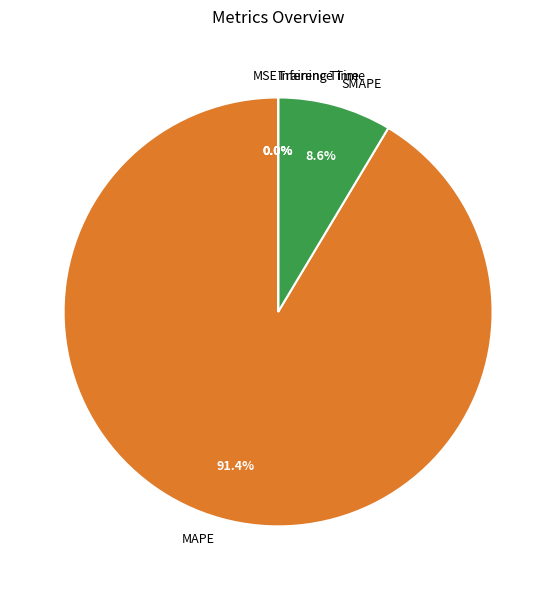

Which slice is the largest?

MAPE